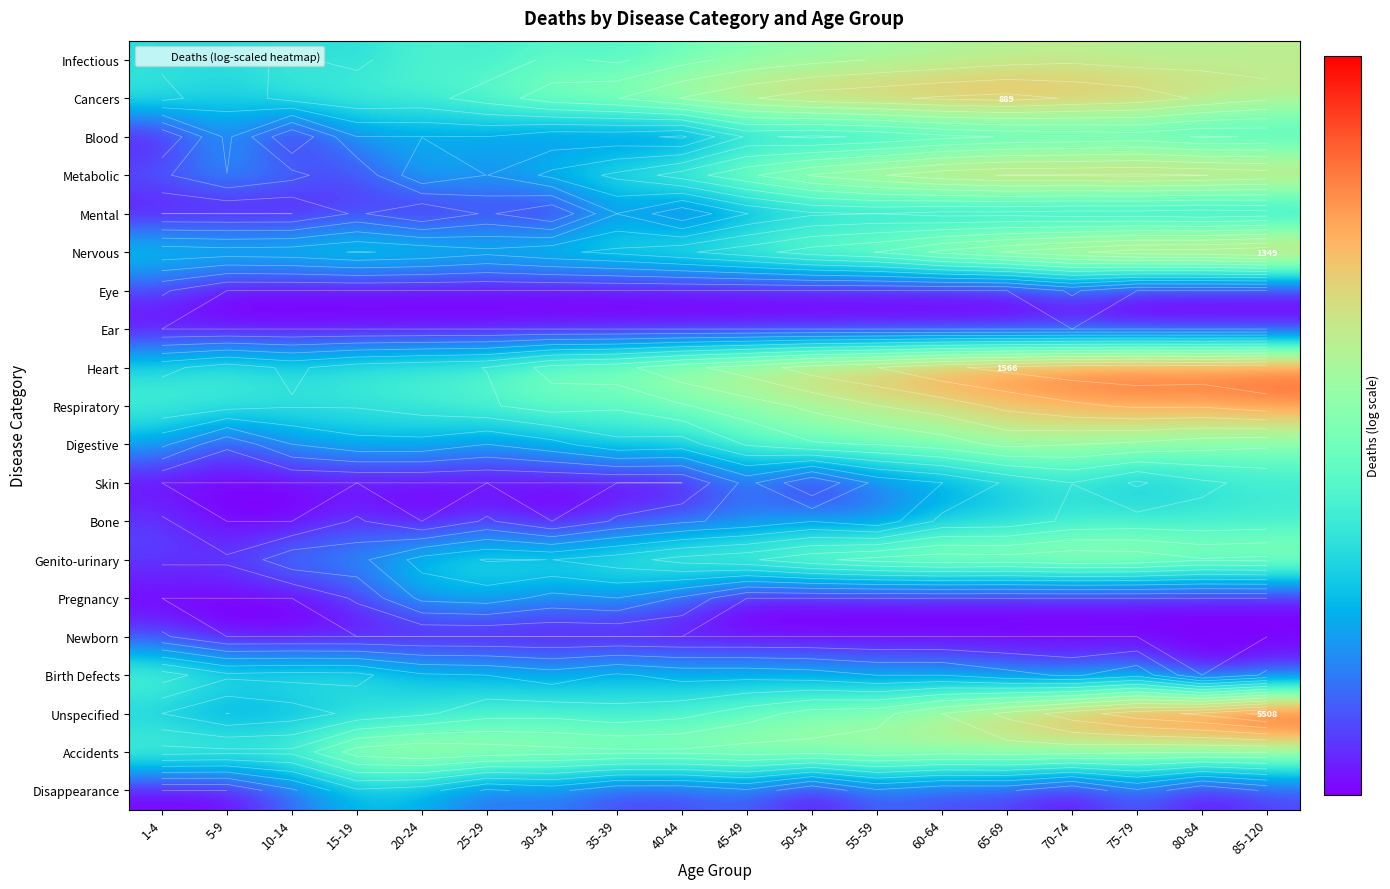

List the labels in order of Mental value, smallest first.

1-4, 5-9, 10-14, 20-24, 30-34, 15-19, 25-29, 40-44, 35-39, 45-49, 80-84, 70-74, 75-79, 85-120, 60-64, 65-69, 50-54, 55-59